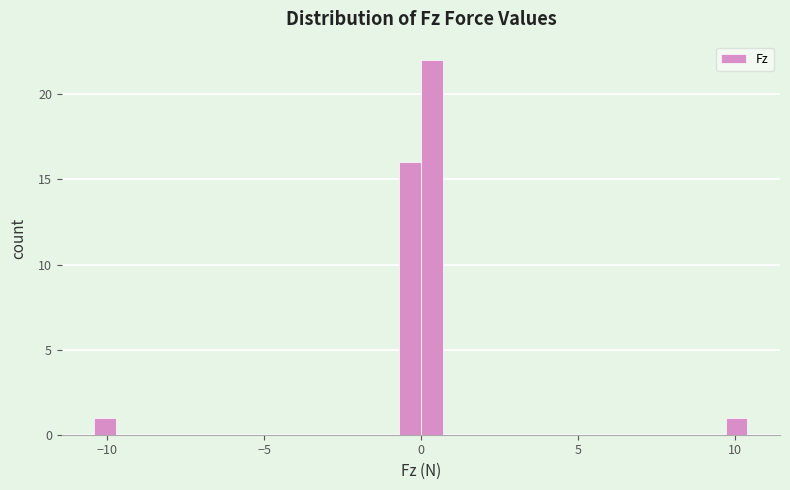

Read against the x-axis, roughly where is the centre of the tallest bar?

0.5